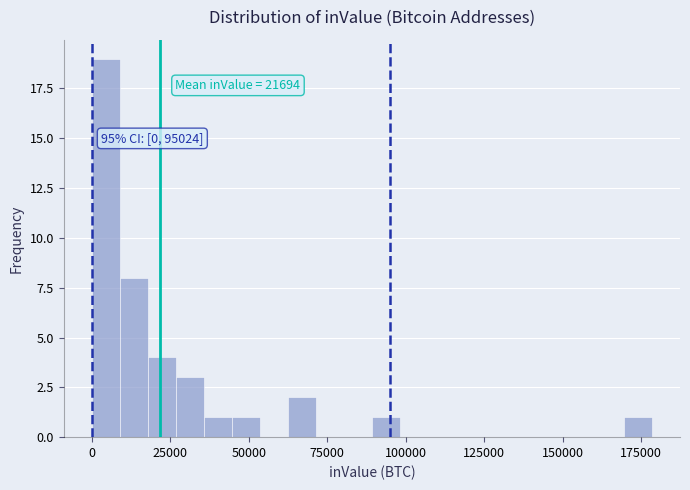

Read against the x-axis, roughly where is the centre of the tallest bar?

5000